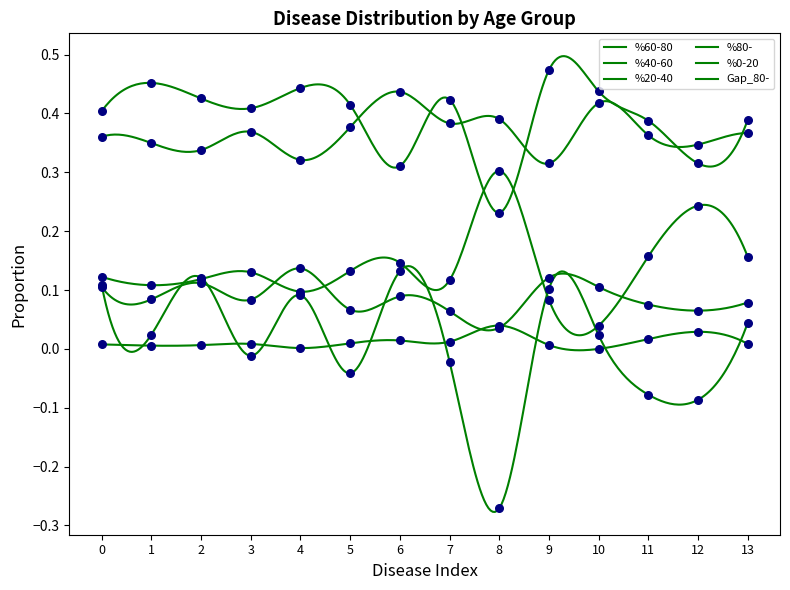

Does the chart have visible grid lines?

No